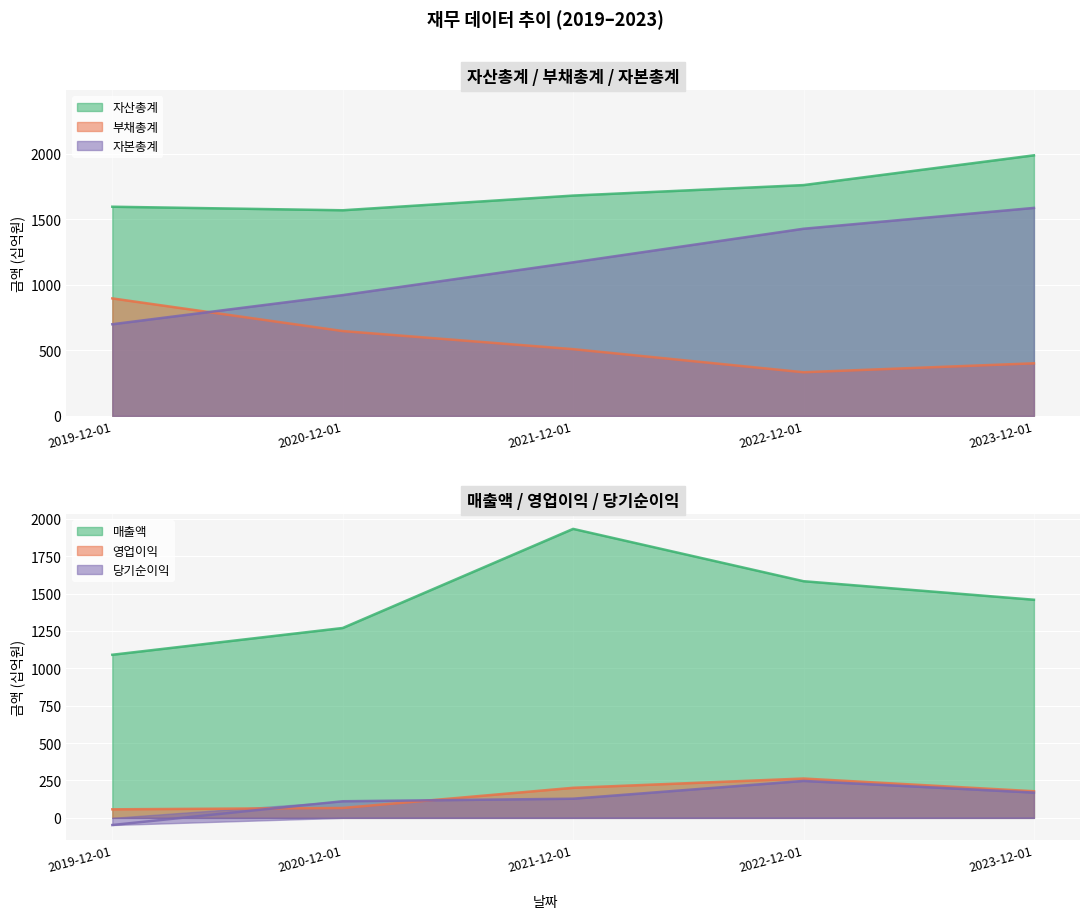

How many lines are shown in the chart?

6